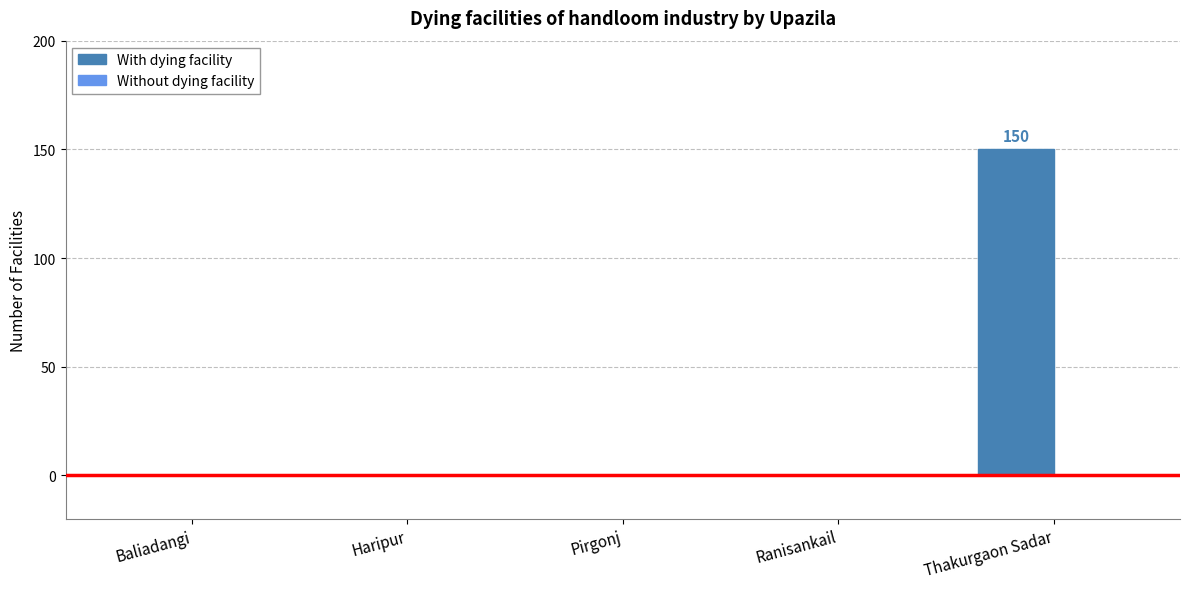

Which label corresponds to the largest value in the chart?

Thakurgaon Sadar